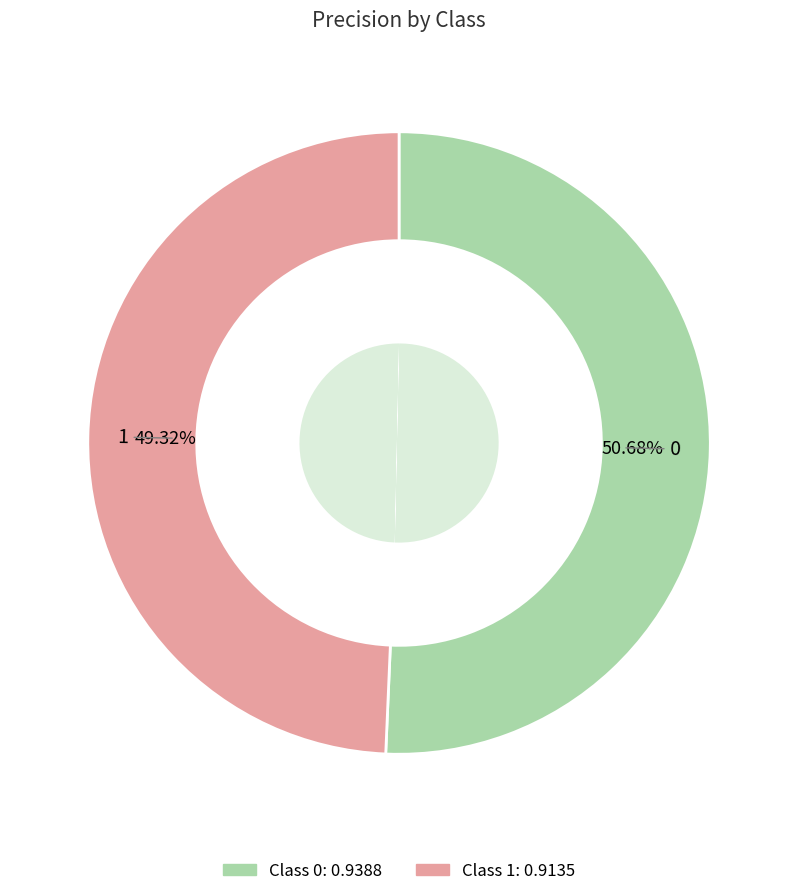

How many segments does this pie chart have?

2